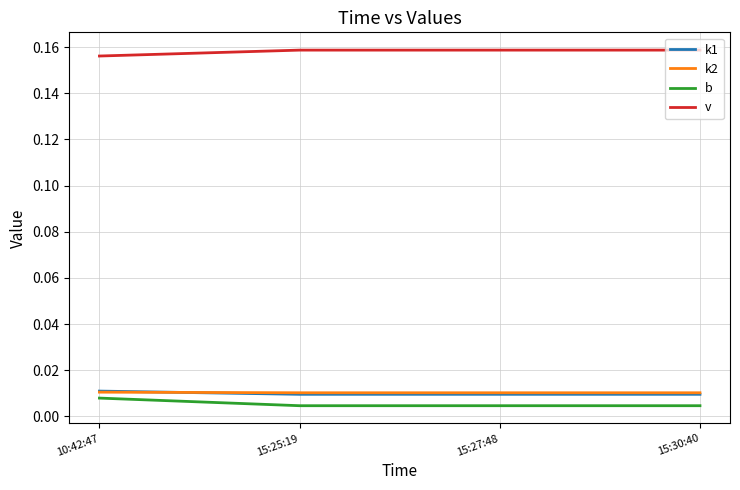

Which category has the highest value in the k1 series?

10:42:47